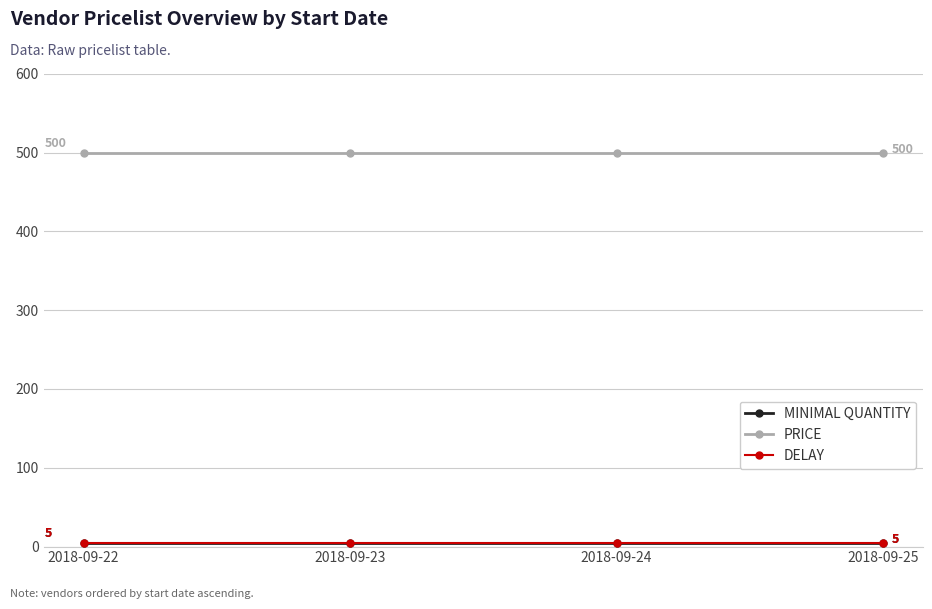

What is the approximate value of DELAY at 2018-09-25?

5